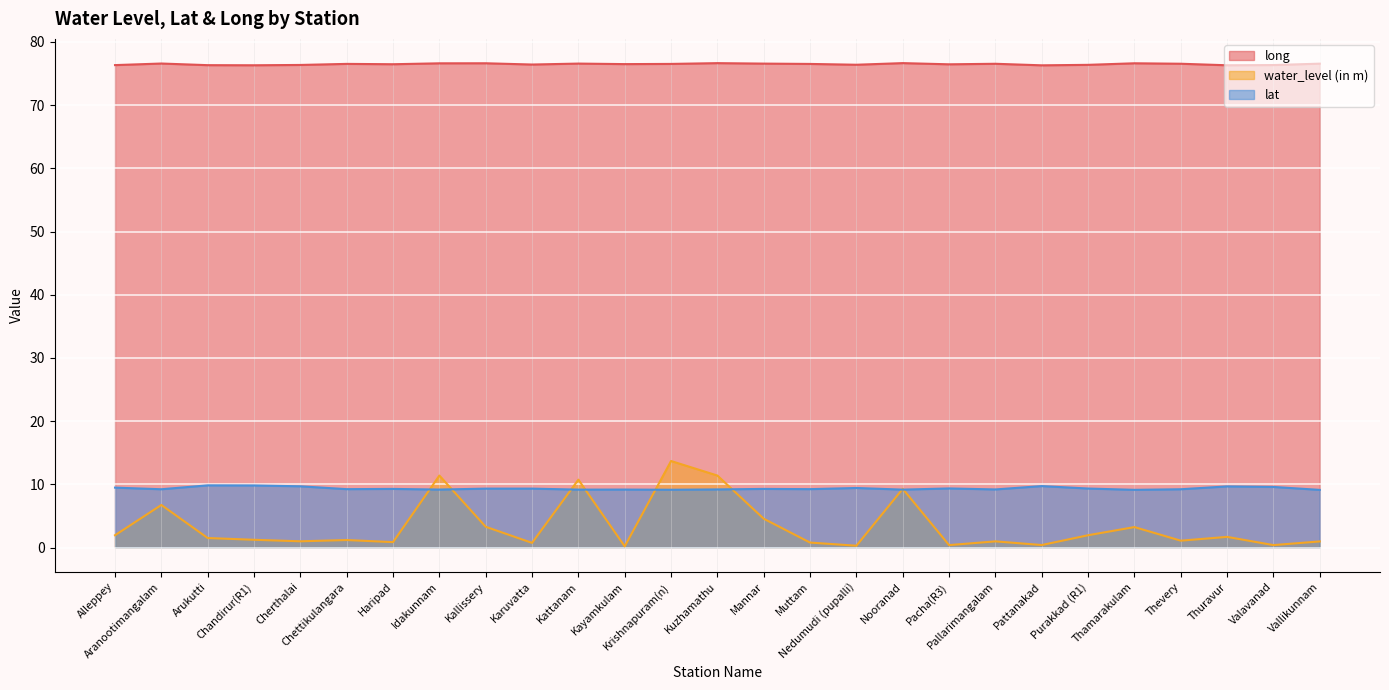

True or false: water_level (in m) has more than 1 points higher than both neighbors.

True